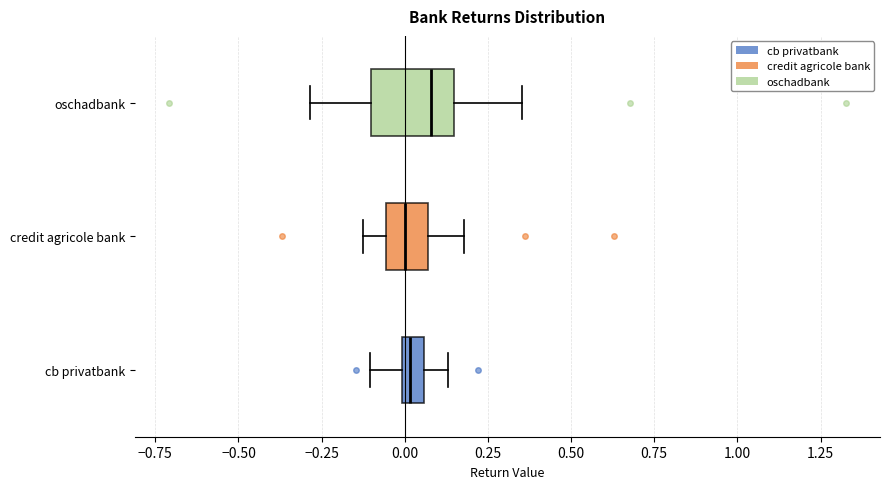

Where is the right edge of the box for credit agricole bank on the x-axis? The values are not printed on the chart, so give them approximately, as read against the axis.

0.05